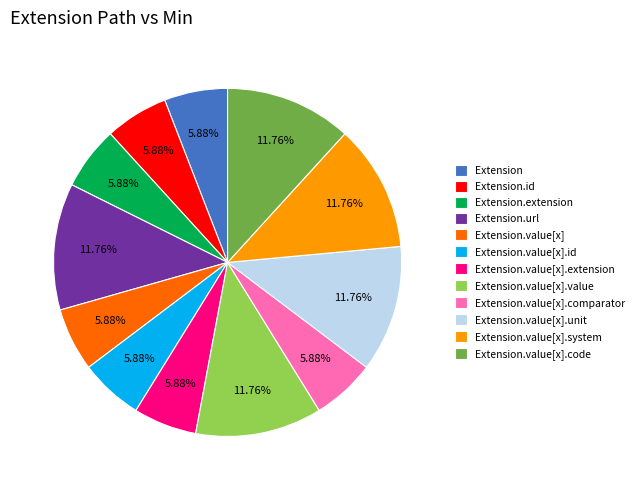

To the nearest percent, what is the average slice percentage?

8%